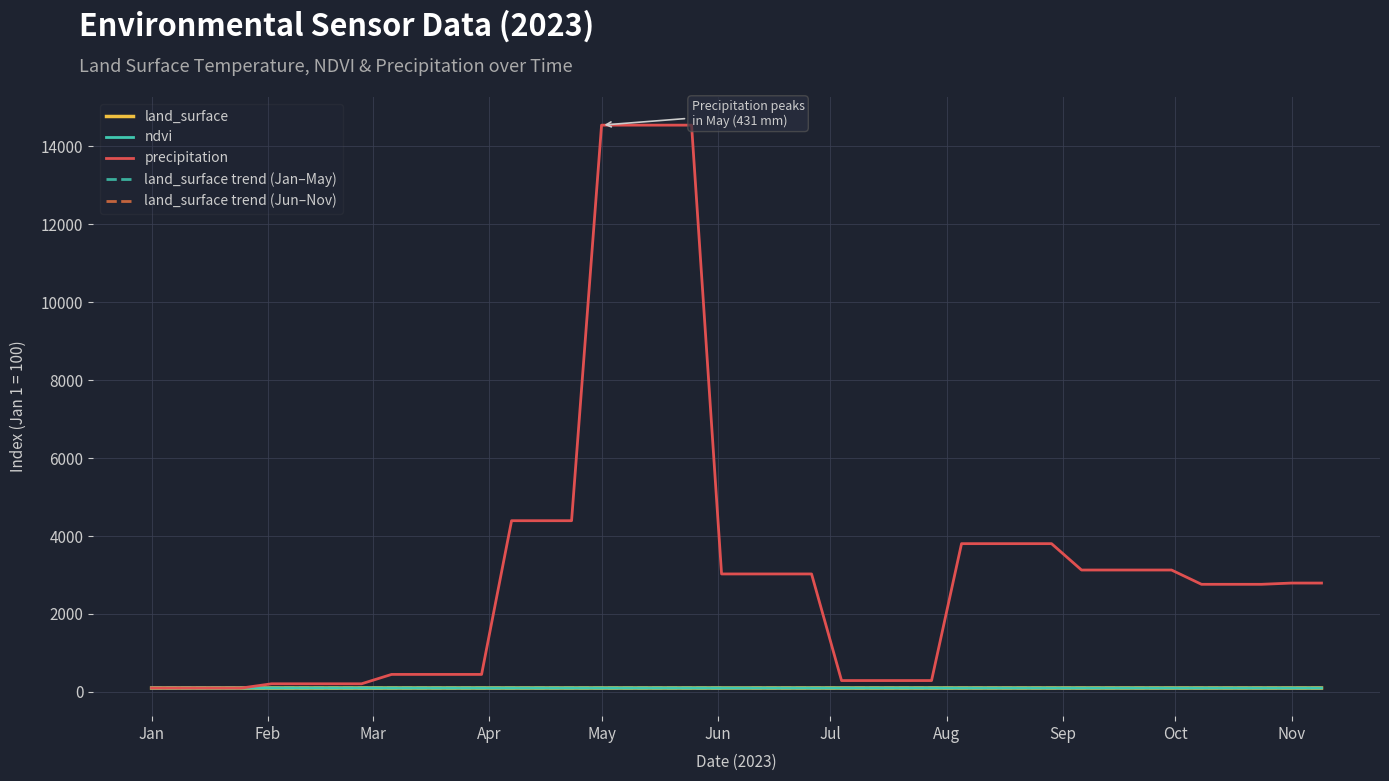

True or false: precipitation and land_surface intersect in this chart.

False